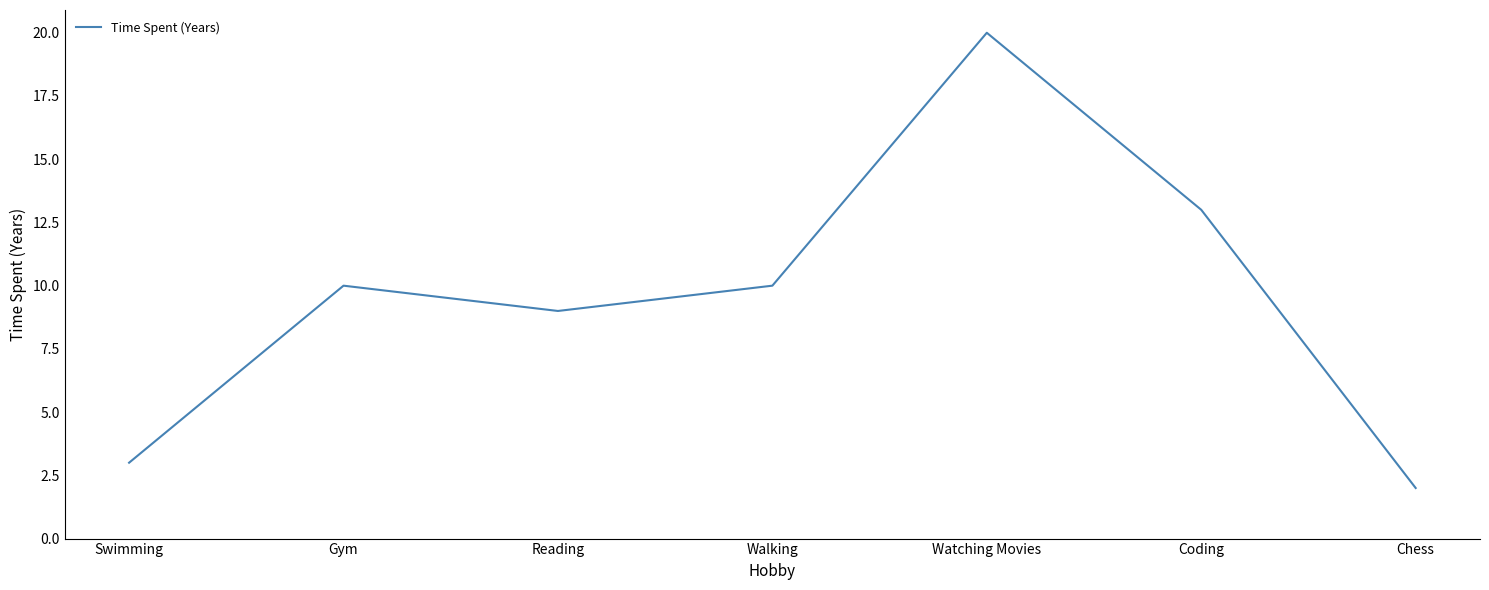

What value does the data have at Walking, to the nearest 5?

10